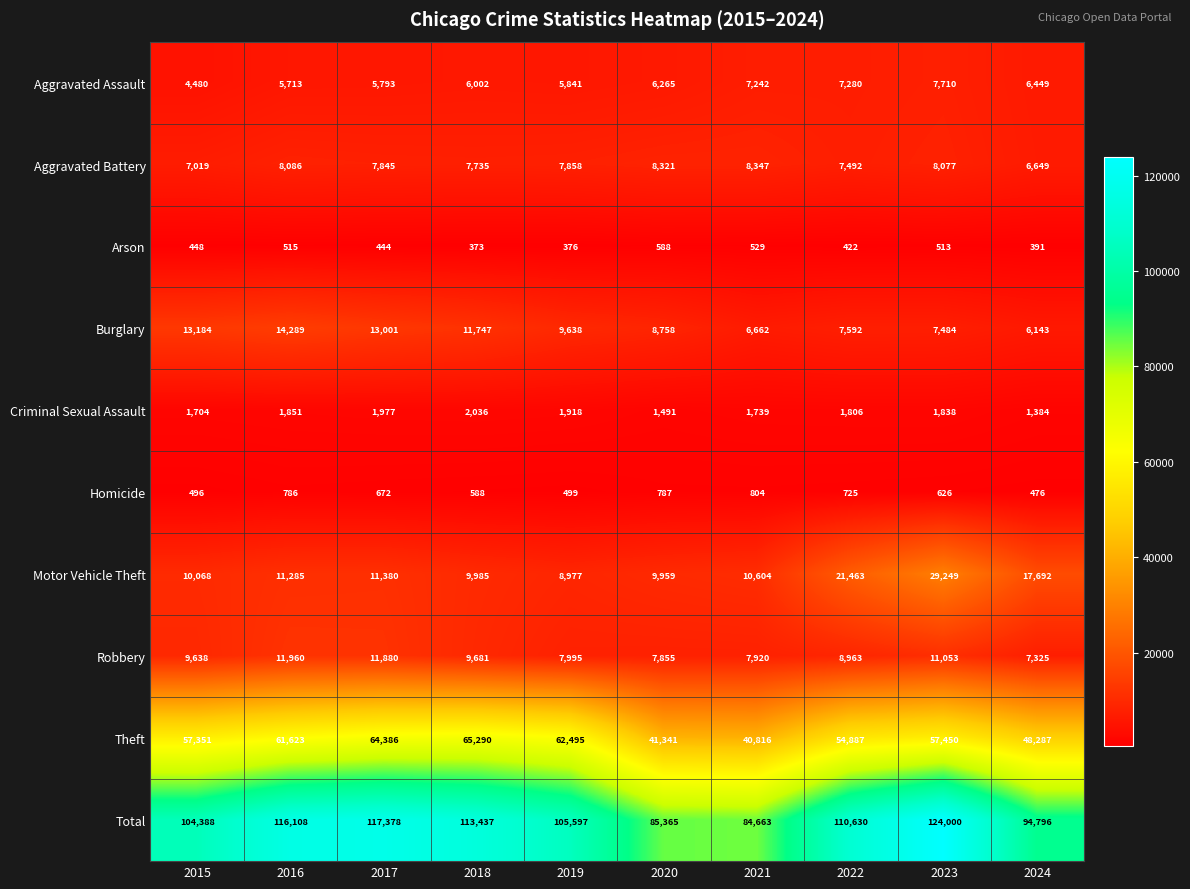

Which label corresponds to the smallest value in the chart?

2018